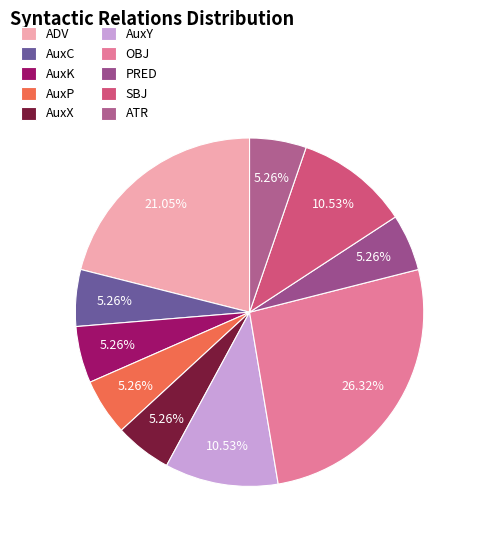

How many slices are in this pie chart?

10